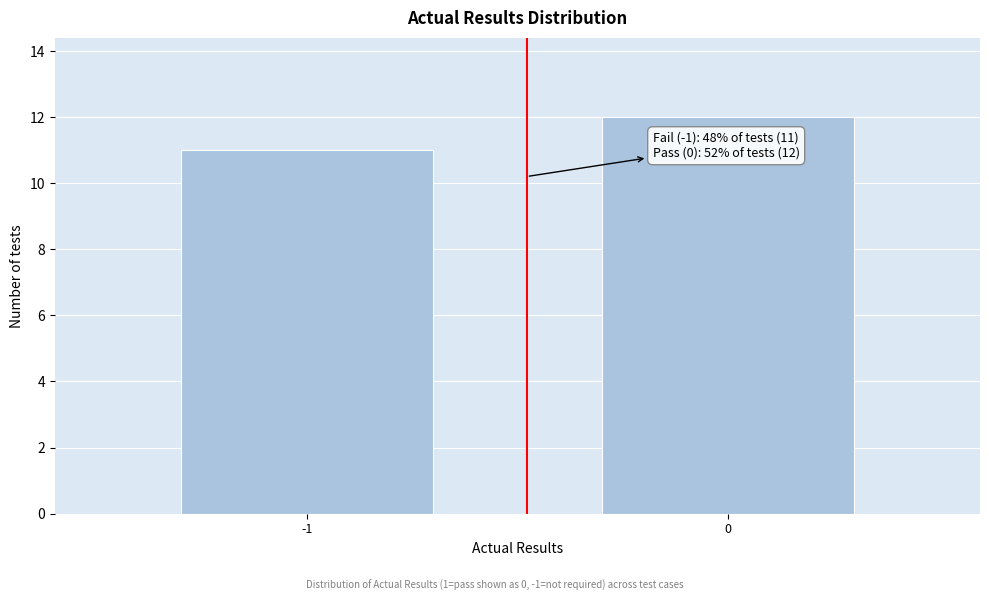

Reading right to left, list all the values displayed in this chart.

12	11